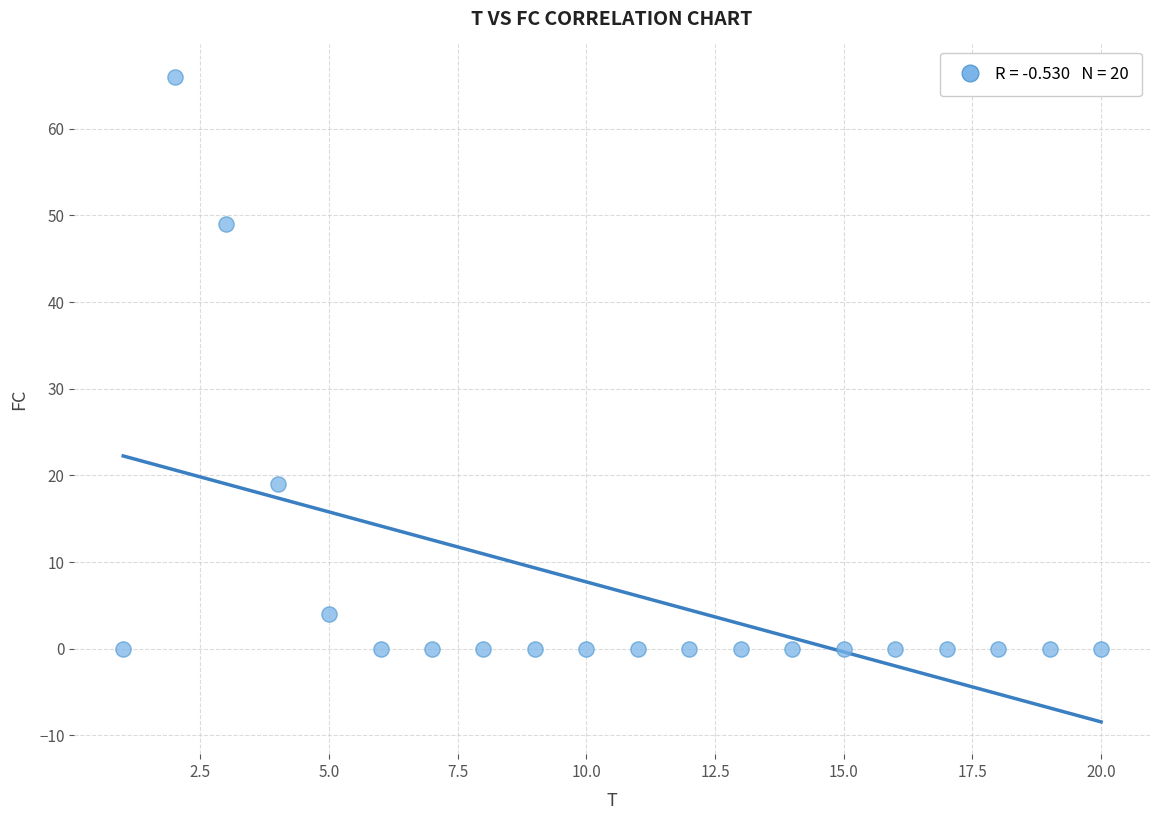

What is the range of Y values (max minus min)?

66